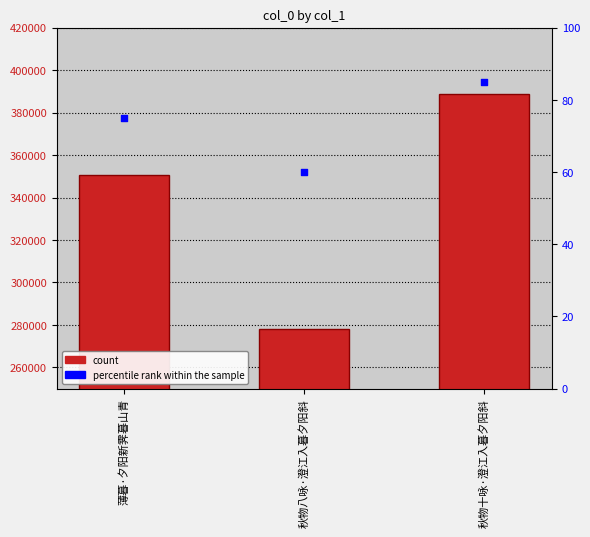

Is the value of percentile rank at 薄暮·夕阳新霁暮山青 greater than the value of col_0 at 秋物八咏·澄江入暮夕阳斜?

No